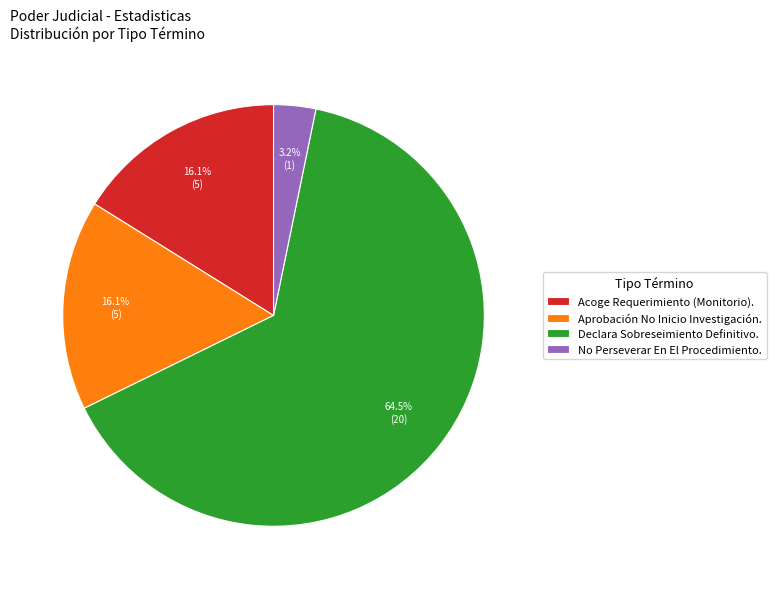

The Acoge Requerimiento (Monitorio). slice represents 16% of the pie. True or false?

True